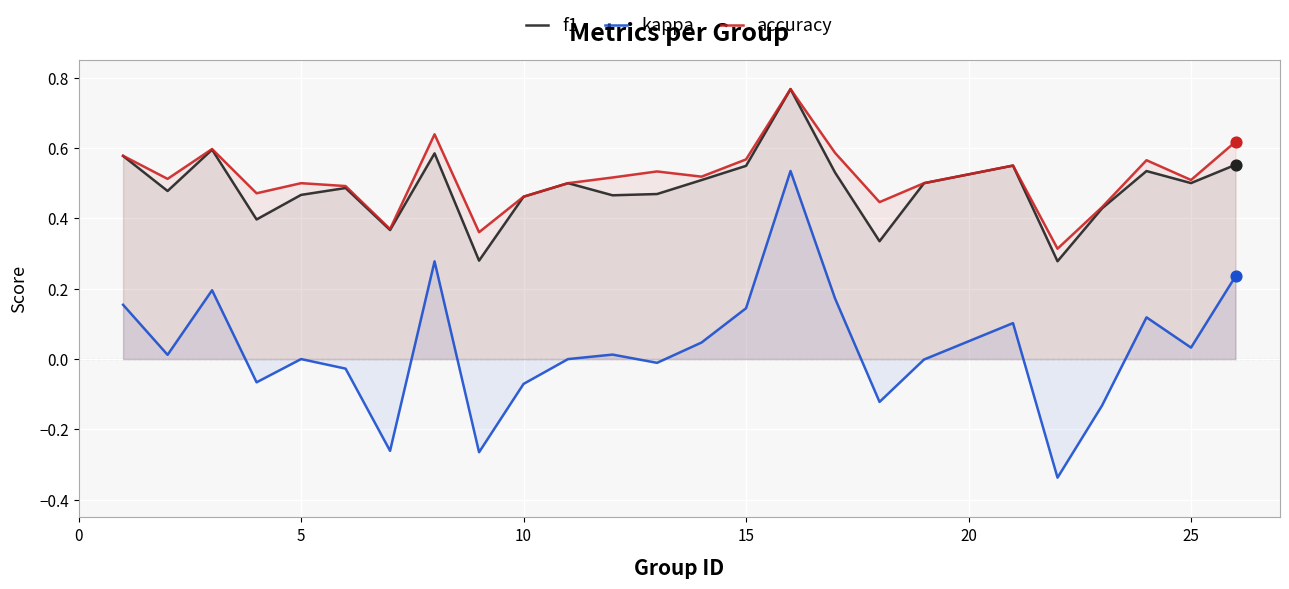

Which series has the widest spread of values?

kappa